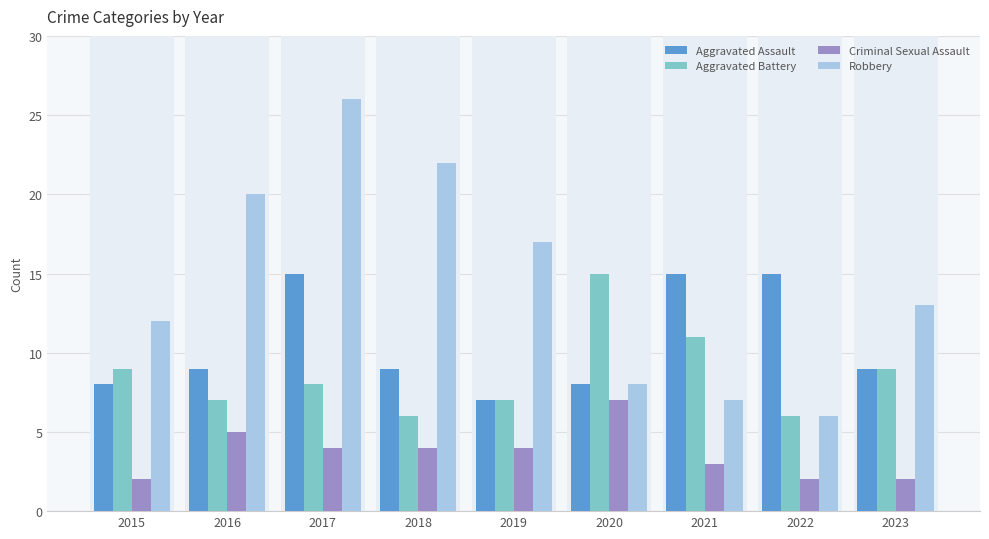

What is the average value of the Aggravated Battery series?

9